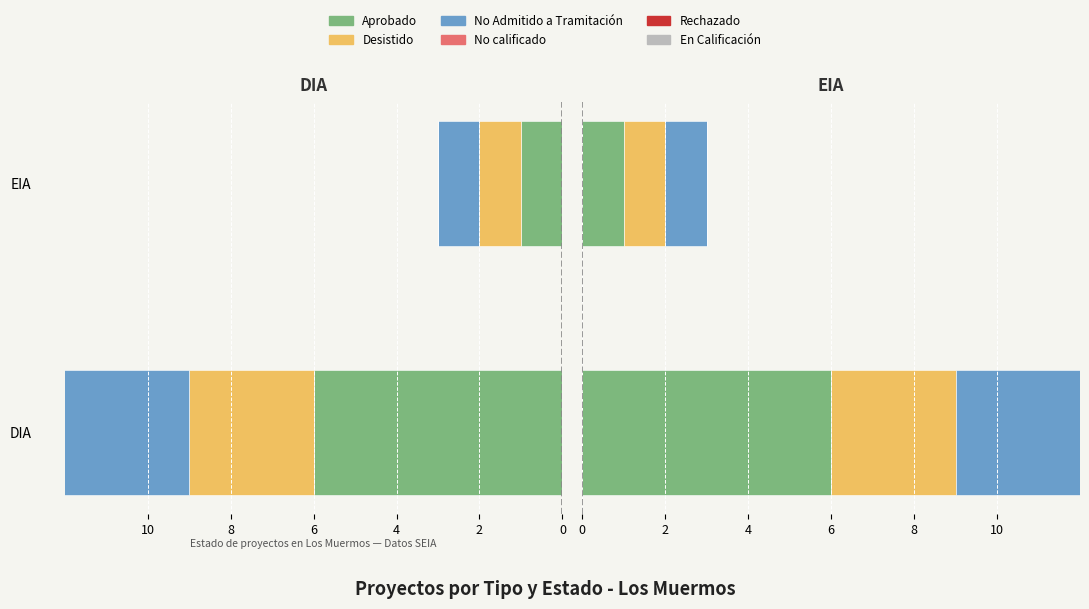

What is the value of the Desistido bar at the 2nd from the left?

1